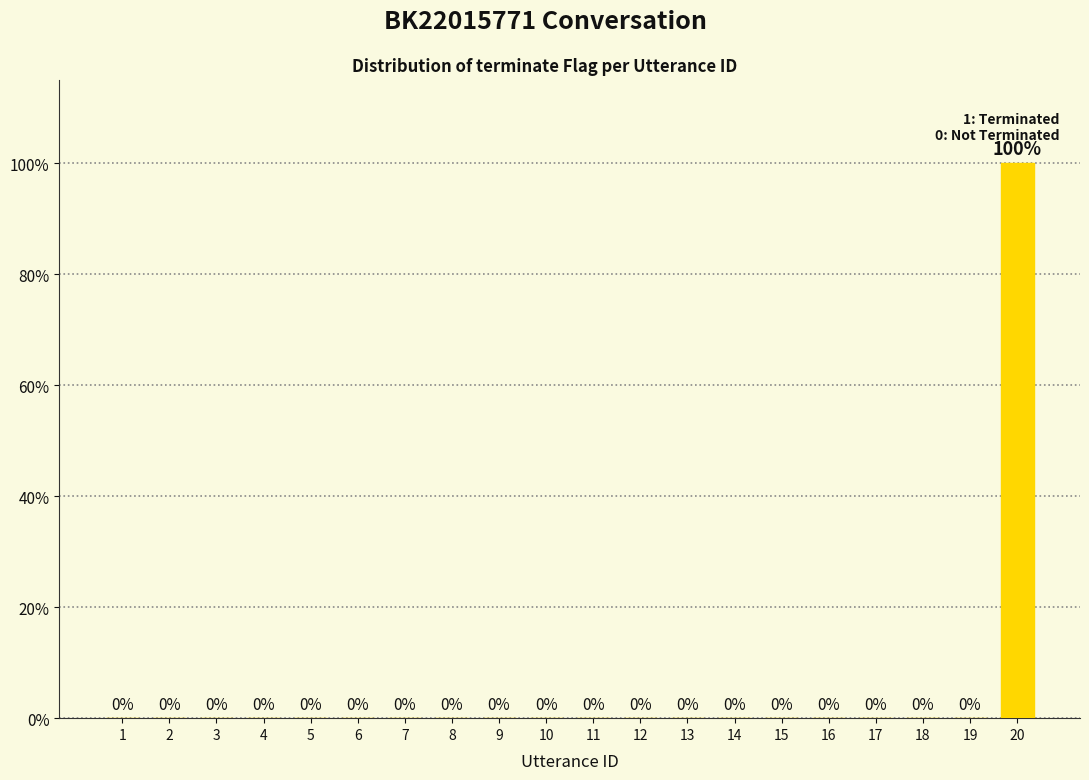

Reading right to left, what are all the values shown in this chart?

20=1	19=0	18=0	17=0	16=0	15=0	14=0	13=0	12=0	11=0	10=0	9=0	8=0	7=0	6=0	5=0	4=0	3=0	2=0	1=0